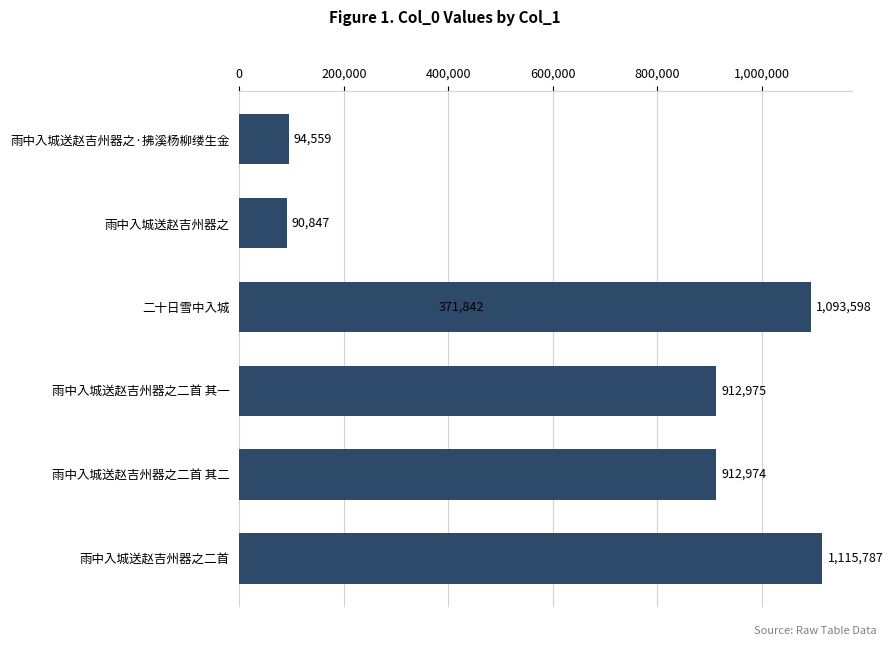

What is the smallest value displayed?

90847